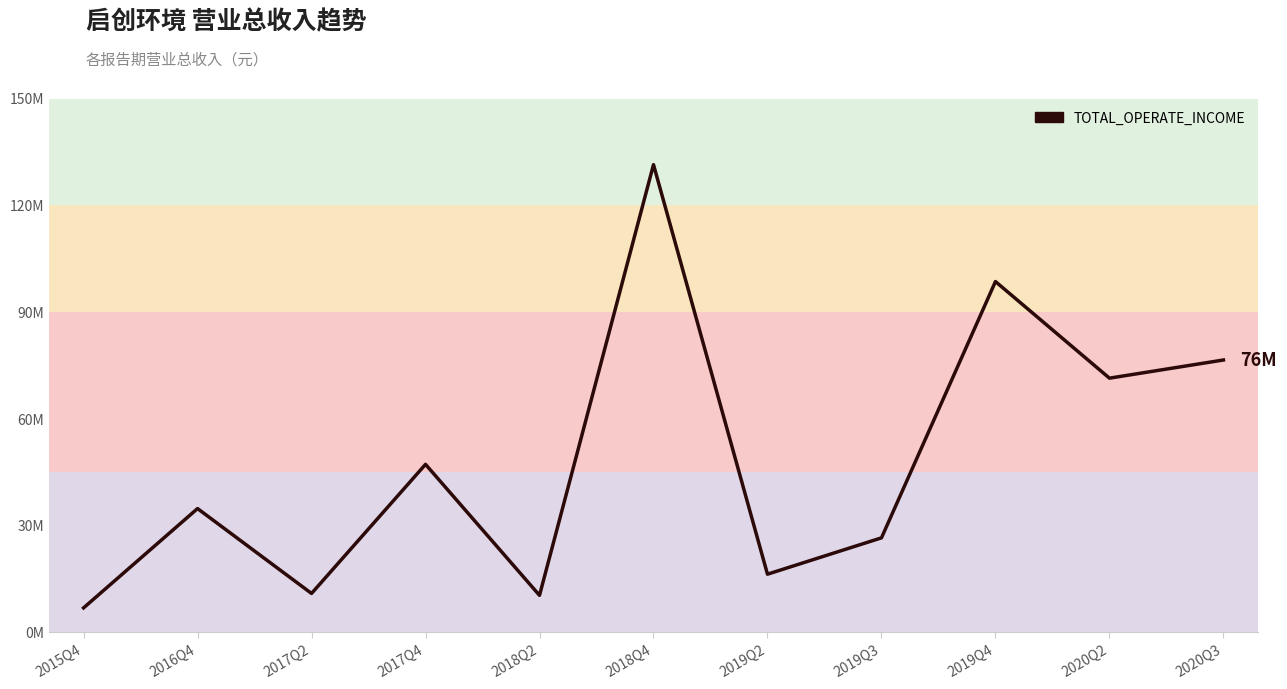

Does the chart display data point markers on the line(s)?

No